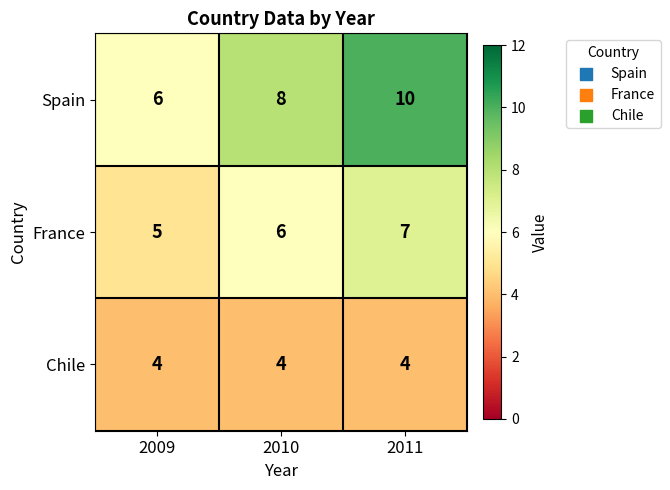

Which label corresponds to the largest value in the chart?

2011